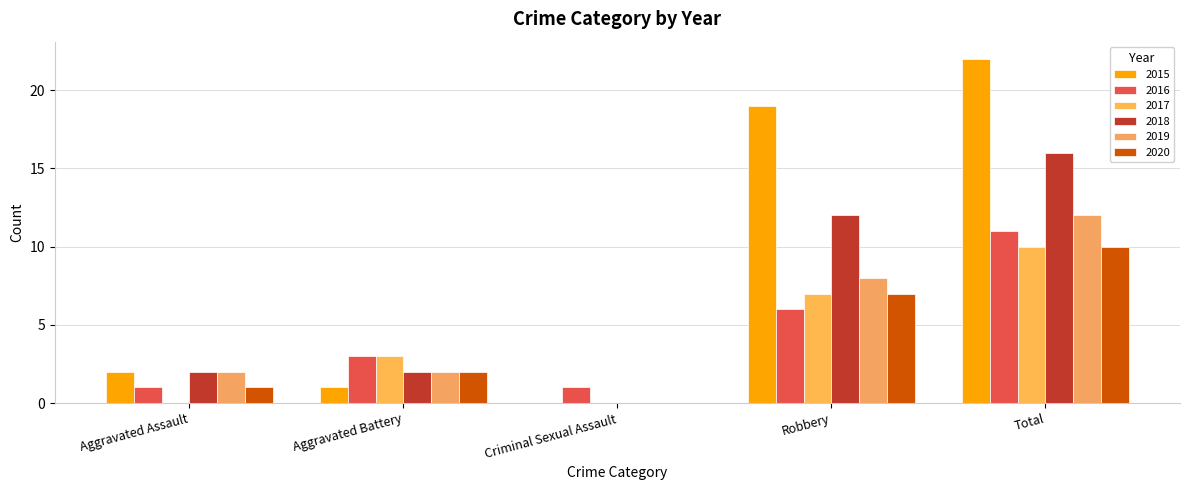

What is the maximum value shown in the chart?

22